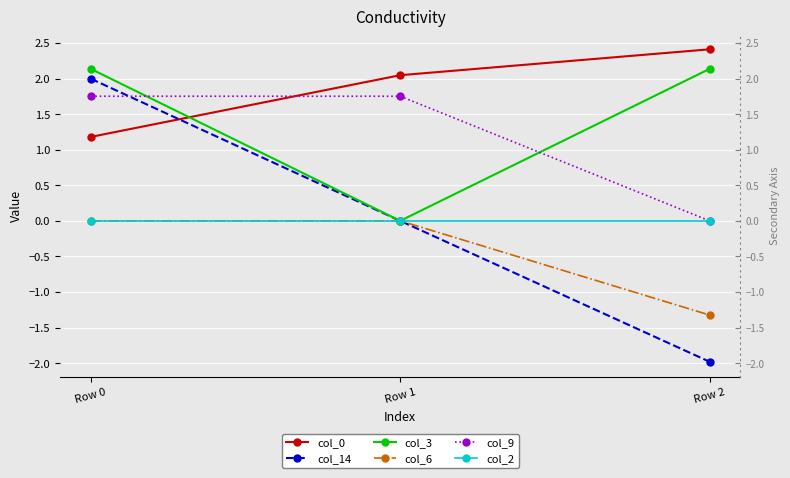

Which series has the largest total across all categories?

col_0